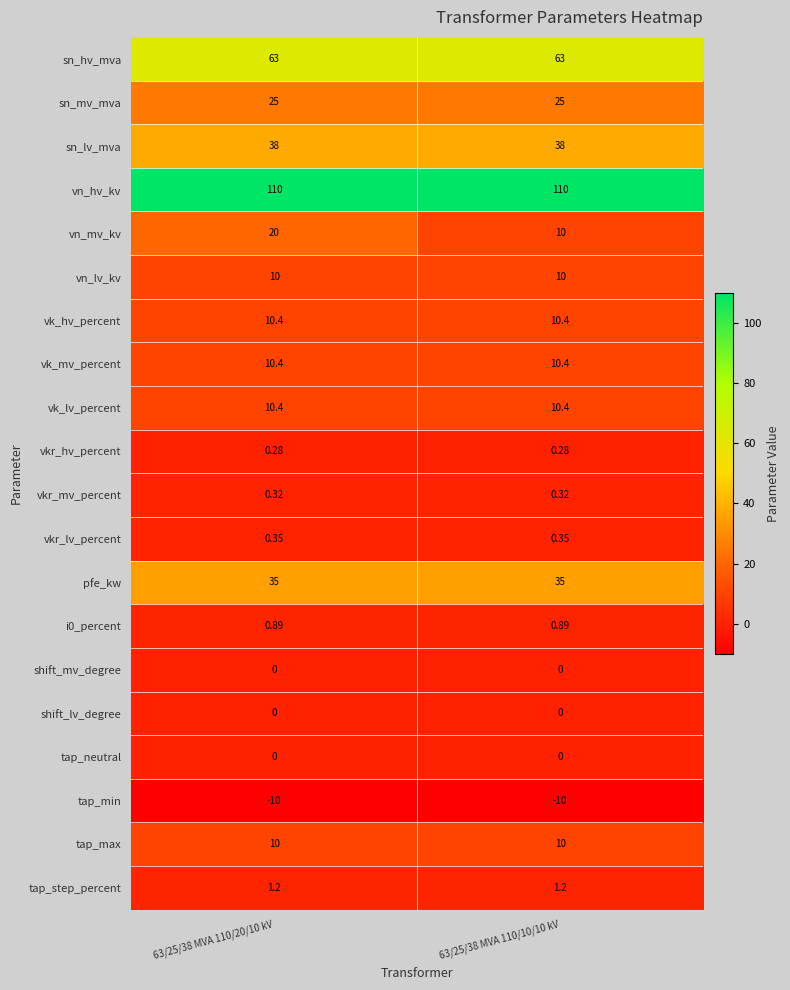

Which series changed the most between 63/25/38 MVA 110/20/10 kV and 63/25/38 MVA 110/10/10 kV?

vn_mv_kv